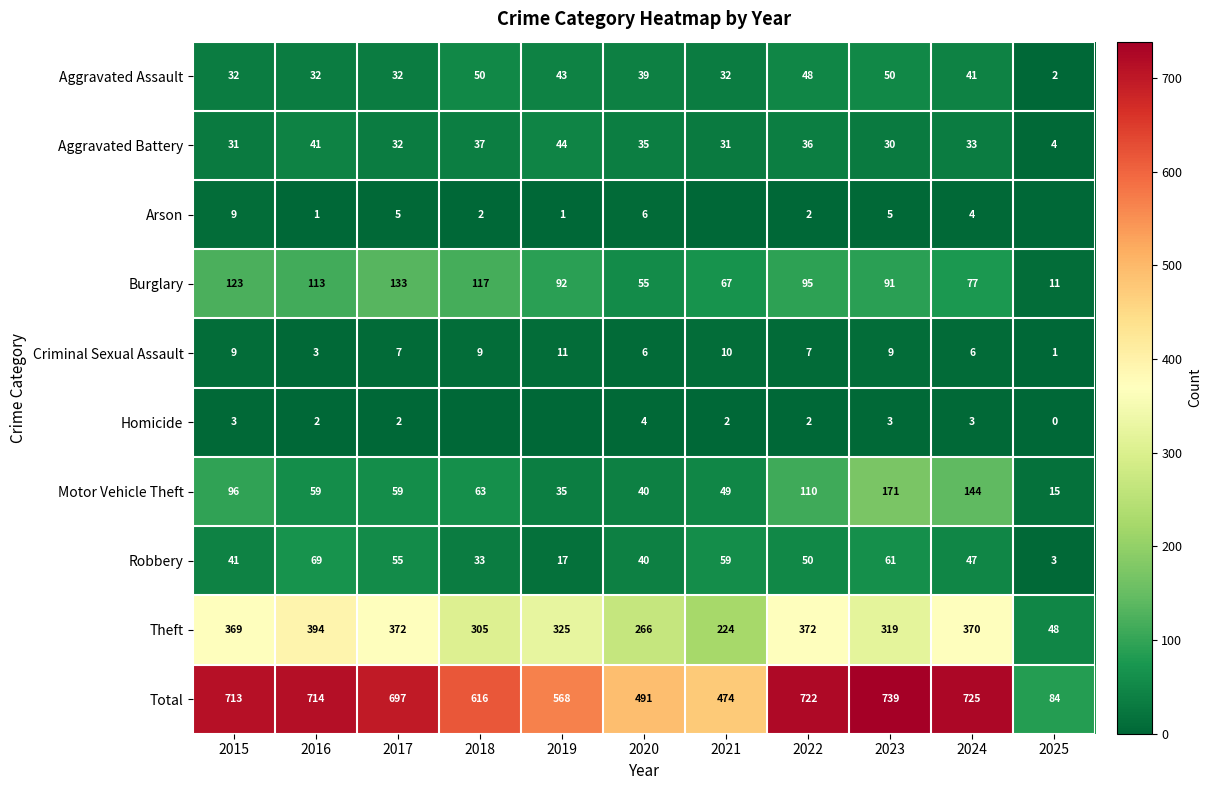

Count the number of categories in the chart.

11